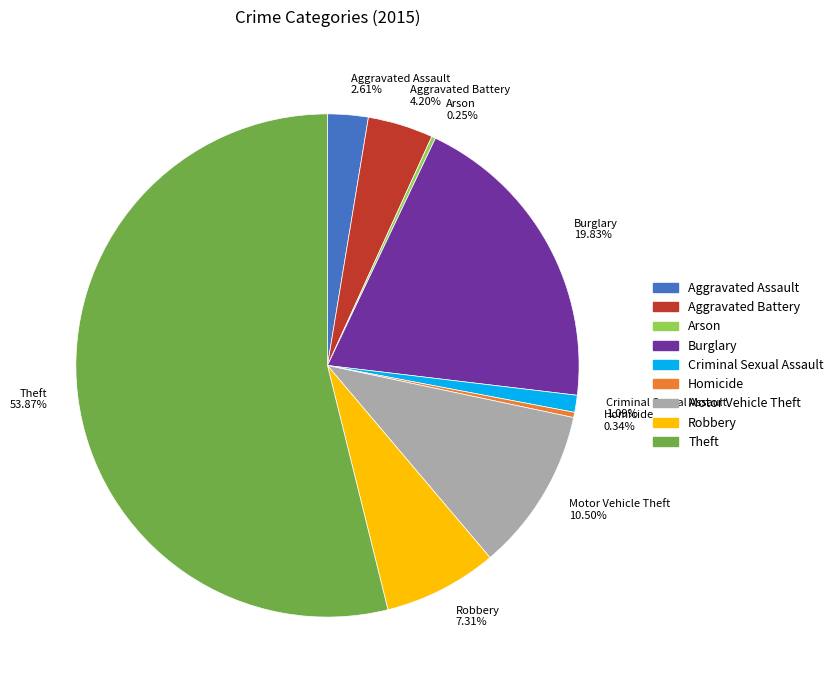

What percentage do Theft and Aggravated Battery together represent?

58.1%